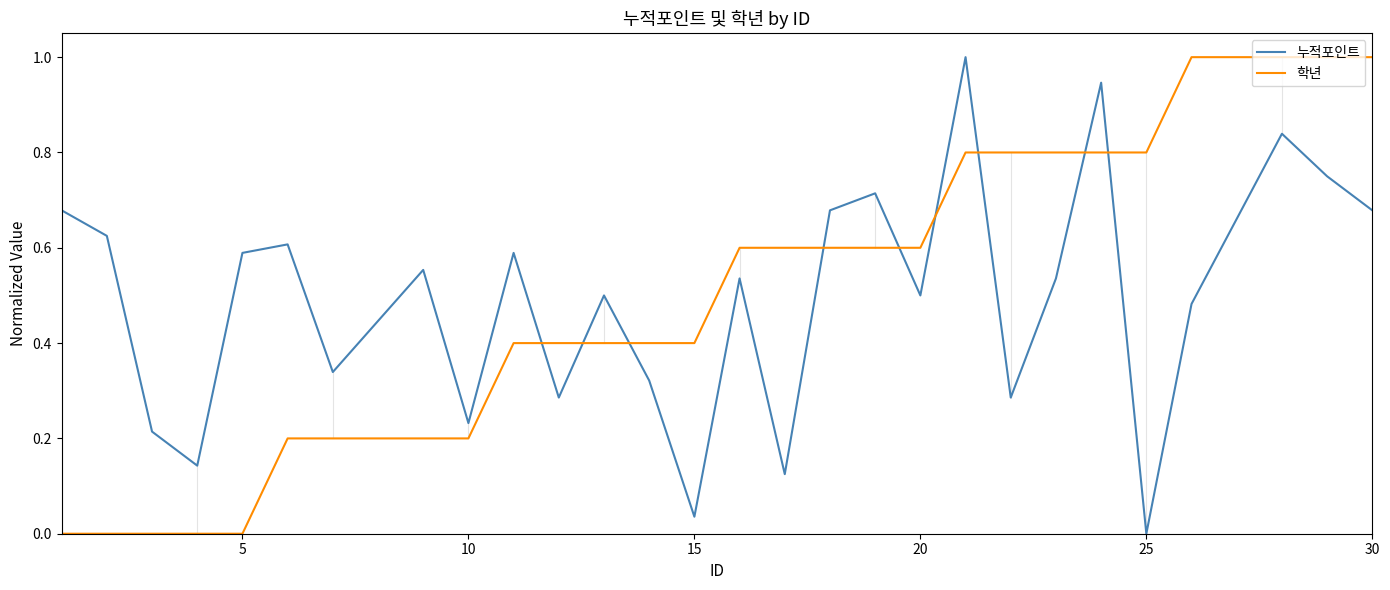

In 누적포인트, how many points are higher than both neighbors (excluding endpoints)?

9